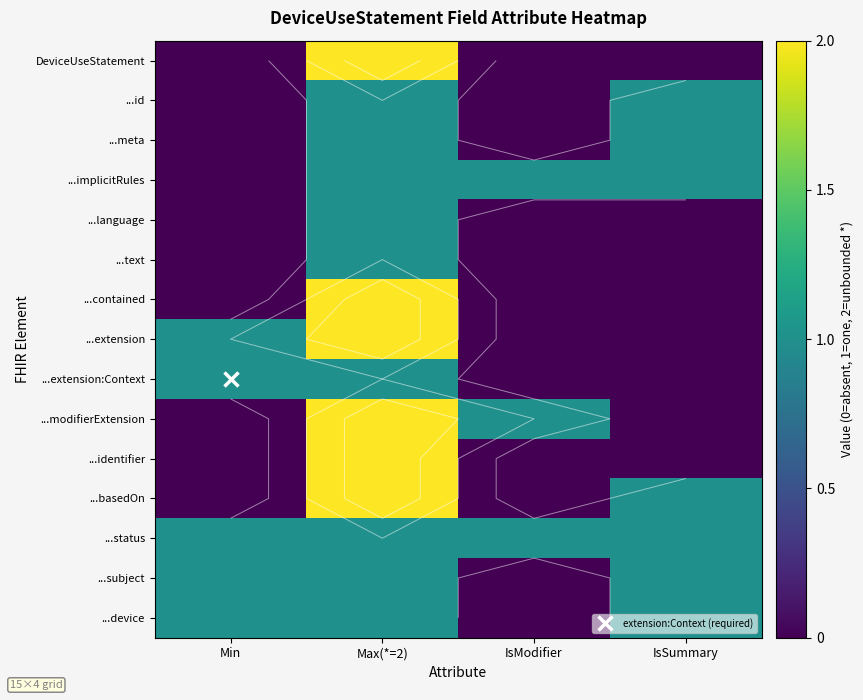

Rank the series by their maximum value, from lowest to highest.

...id, ...meta, ...implicitRules, ...language, ...text, ...extension:Context, ...status, ...subject, ...device, DeviceUseStatement, ...contained, ...extension, ...modifierExtension, ...identifier, ...basedOn